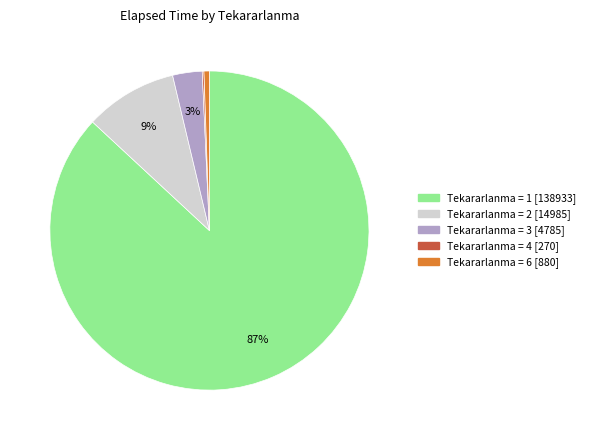

To the nearest percent, what is the difference between the largest and smallest slice percentages?

87%